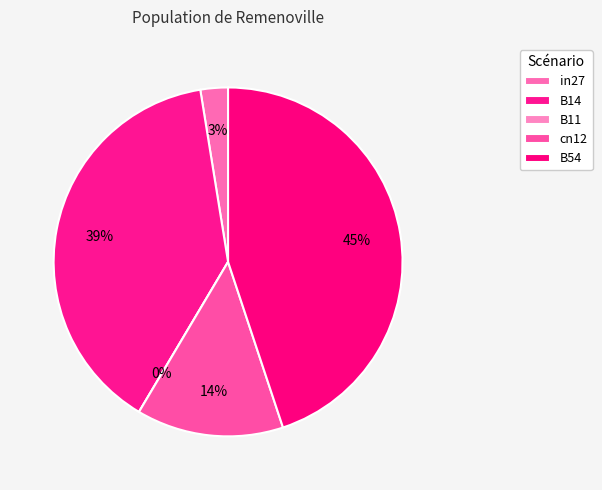

What is the smallest slice in the pie chart?

B11